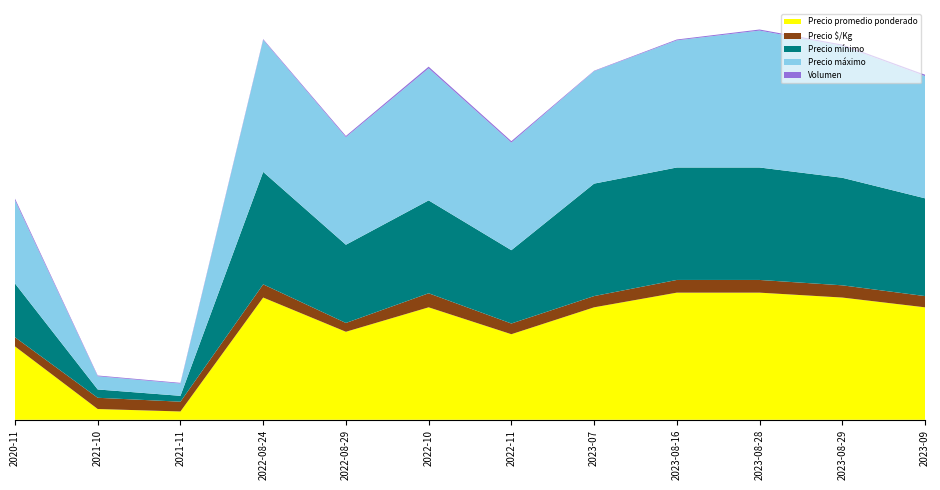

Reading left to right, transcribe all the data shown in this chart.

Precio promedio ponderado: 2020-11=15000	2021-10=2200	2021-11=1700	2022-08-24=25000	2022-08-29=18000	2022-10=23000	2022-11=17500	2023-07=23000	2023-08-16=26000	2023-08-28=26000	2023-08-29=25000	2023-09=23000
Precio $/Kg: 2020-11=1875	2021-10=2300	2021-11=2000	2022-08-24=2700	2022-08-29=1800	2022-10=2875	2022-11=2188	2023-07=2300	2023-08-16=2600	2023-08-28=2600	2023-08-29=2500	2023-09=2300
Precio mínimo: 2020-11=11000	2021-10=1700	2021-11=1200	2022-08-24=23000	2022-08-29=16000	2022-10=19000	2022-11=15000	2023-07=23000	2023-08-16=23000	2023-08-28=23000	2023-08-29=22000	2023-09=20000
Precio máximo: 2020-11=17000	2021-10=2700	2021-11=2500	2022-08-24=27000	2022-08-29=22000	2022-10=27000	2022-11=22000	2023-07=23000	2023-08-16=26000	2023-08-28=28000	2023-08-29=27000	2023-09=25000
Volumen: 2020-11=350	2021-10=155	2021-11=150	2022-08-24=150	2022-08-29=250	2022-10=350	2022-11=300	2023-07=85	2023-08-16=175	2023-08-28=220	2023-08-29=250	2023-09=280